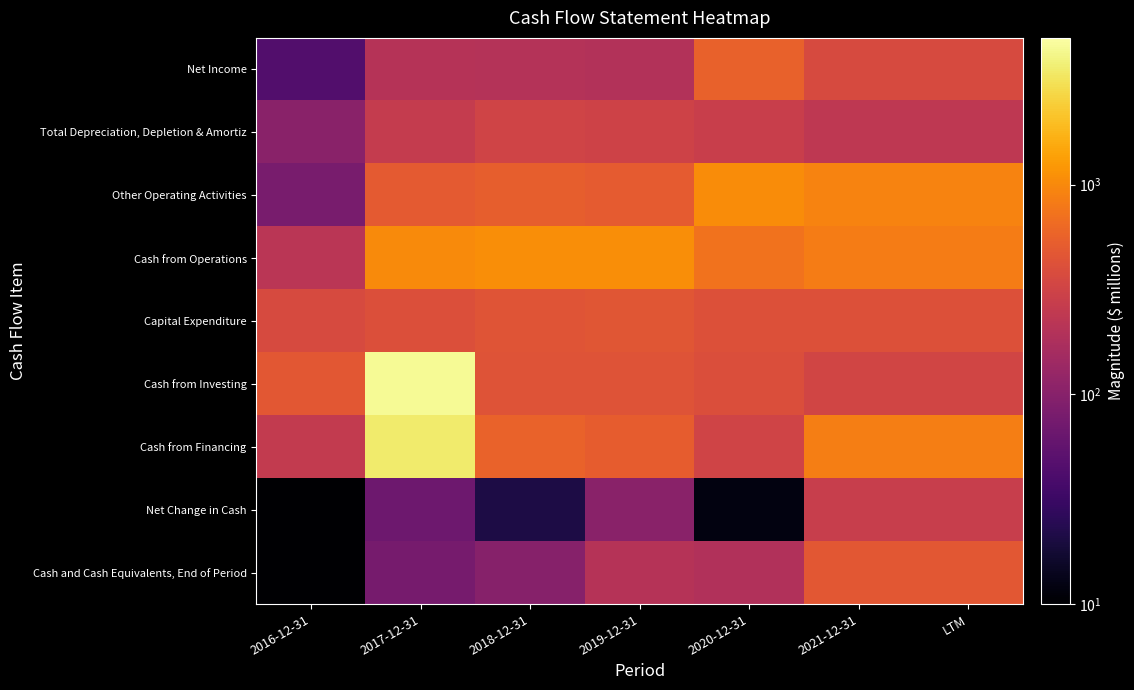

Which has a higher value, 2021-12-31 or 2018-12-31?

2021-12-31